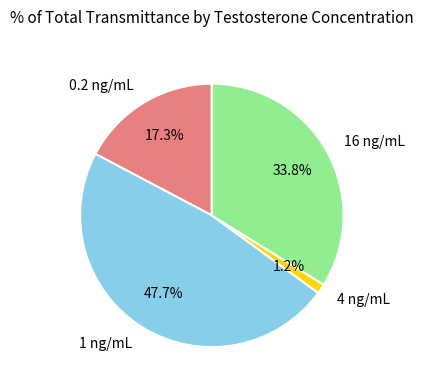

Which slice is the largest?

1 ng/mL